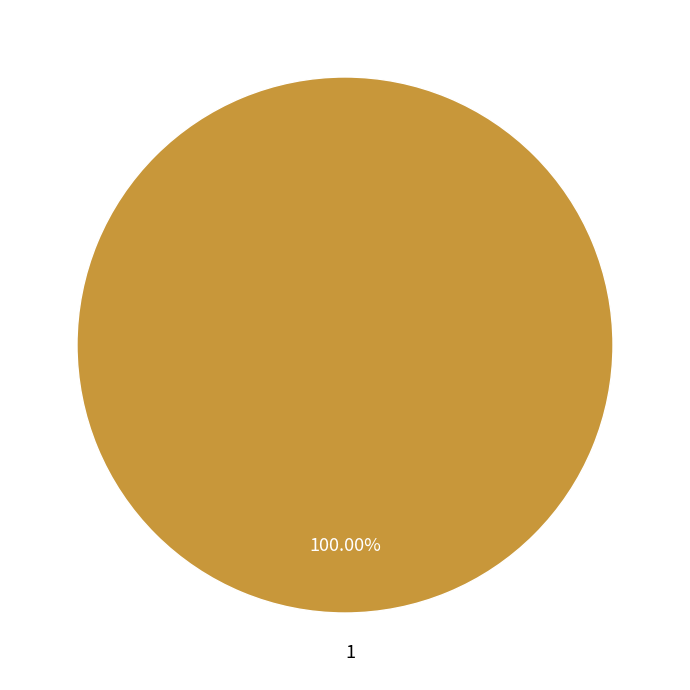

Does any single category account for the majority?

Yes